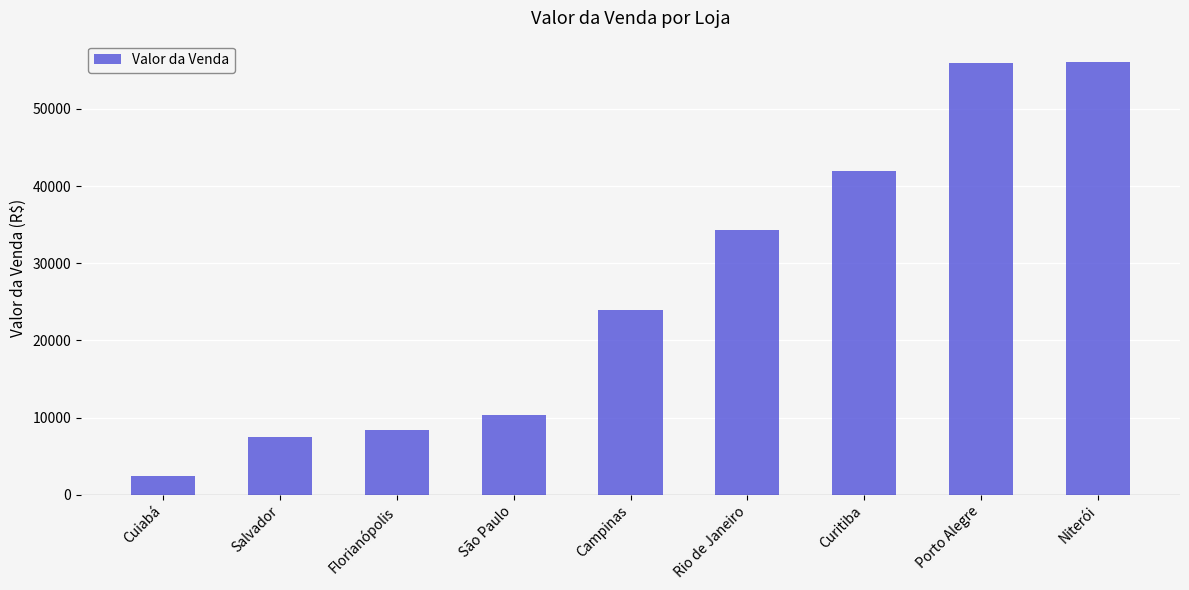

True or false: the data shows 13110 at Curitiba.

False